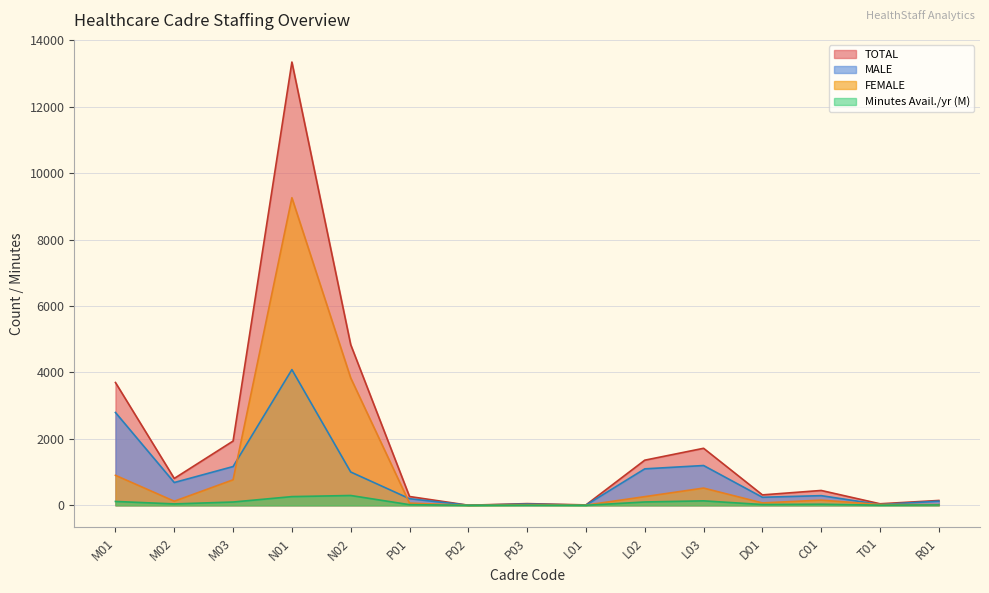

True or false: MALE has a value of 73.4 at D01.

False